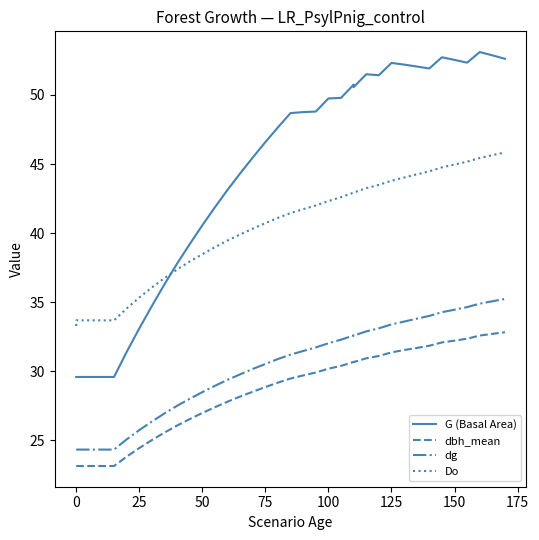

True or false: Do and G (Basal Area) intersect in this chart.

True